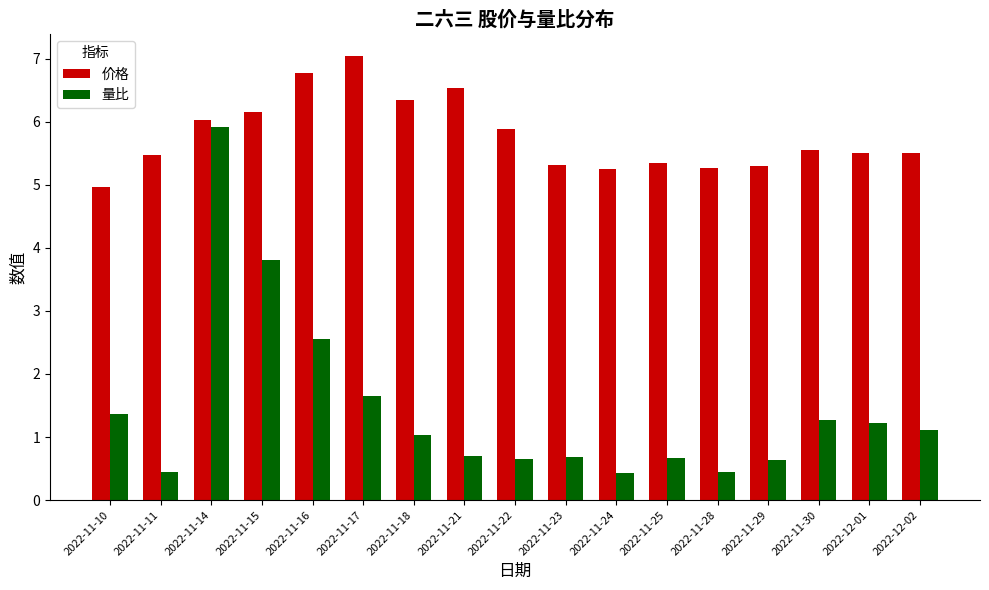

True or false: 量比 has a value of 0.7 at 2022-11-21.

True